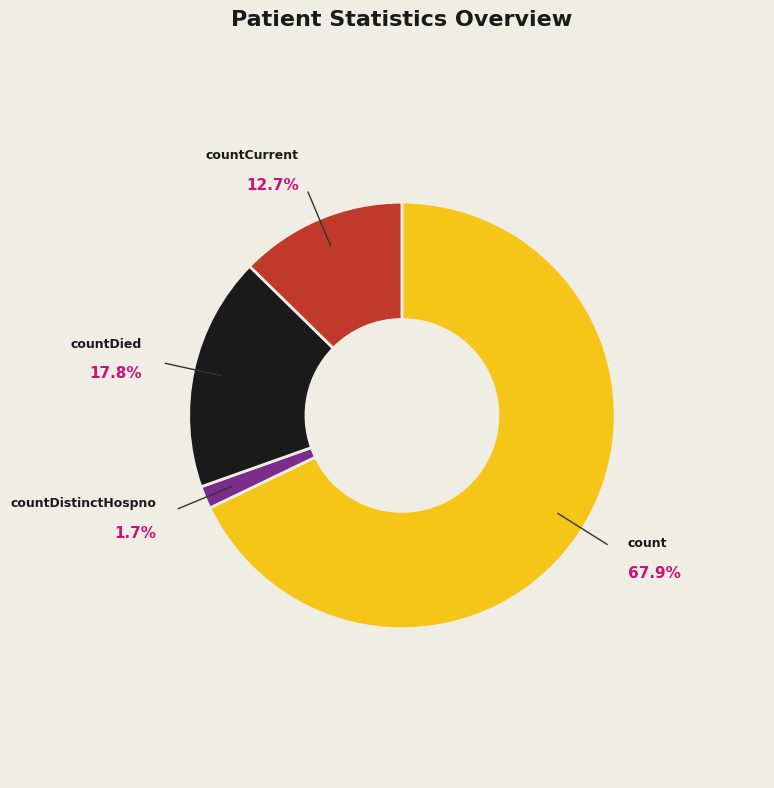

Between countCurrent and count, which is larger?

count